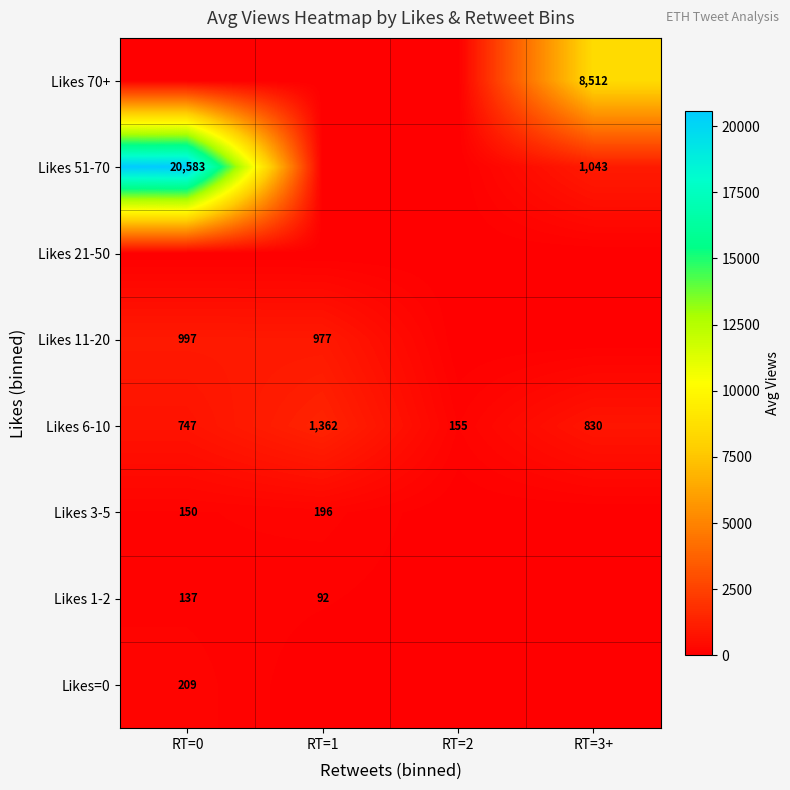

Which category has the lowest value in the Likes 6-10 series?

RT=2